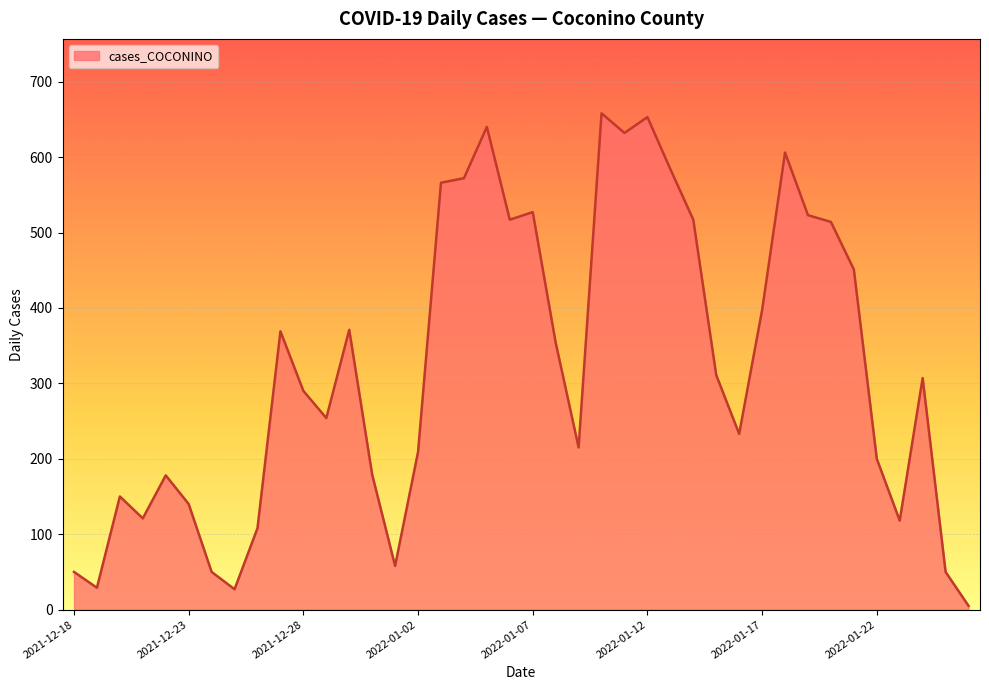

What is the difference between the maximum and minimum values?

653